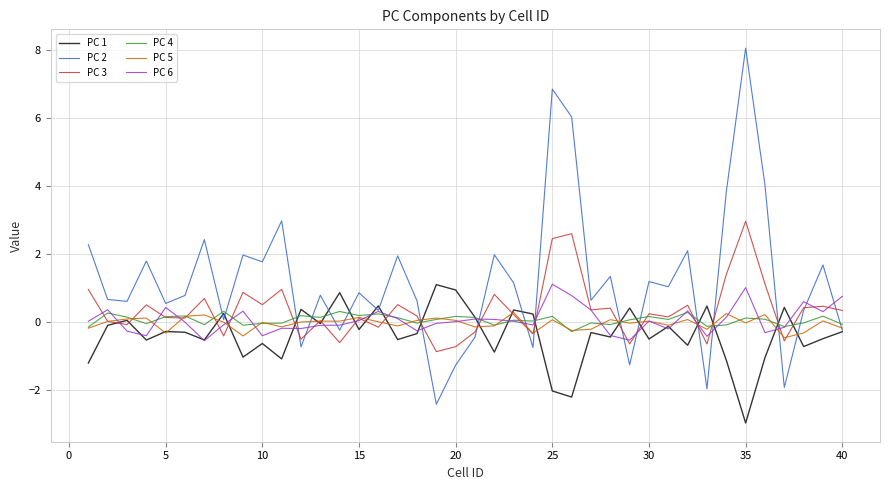

Which series has the widest spread of values?

PC 2